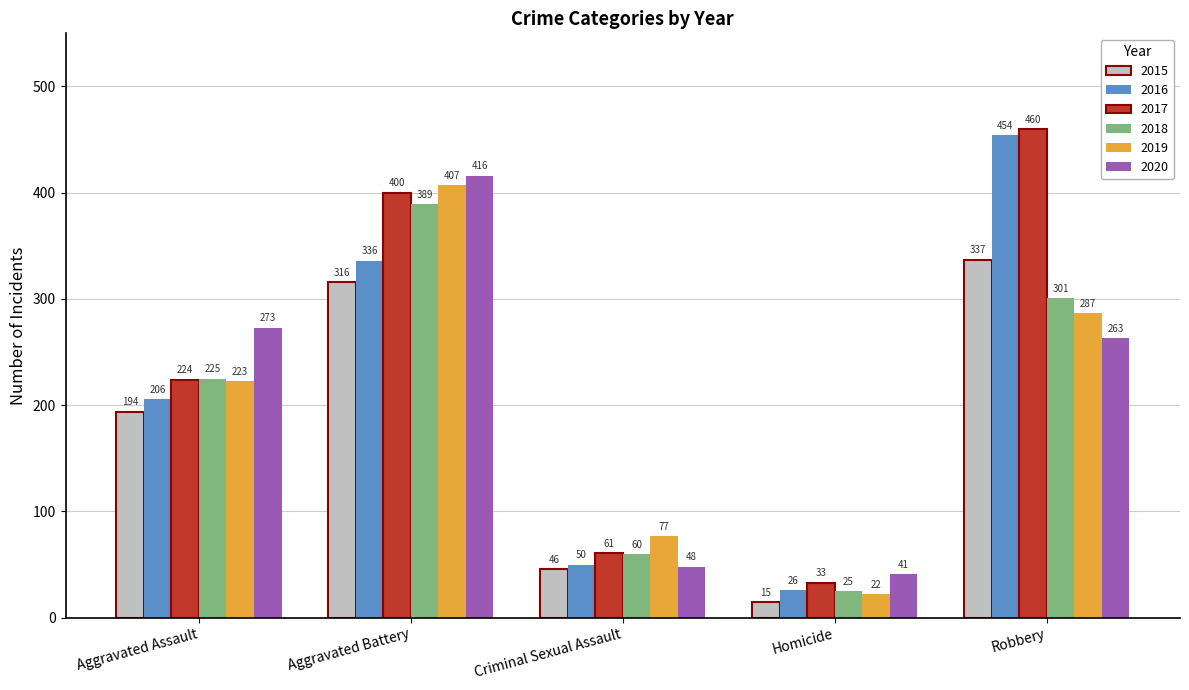

Reading left to right, what are all the values shown in this chart?

2015: Aggravated Assault=194	Aggravated Battery=316	Criminal Sexual Assault=46	Homicide=15	Robbery=337
2016: Aggravated Assault=206	Aggravated Battery=336	Criminal Sexual Assault=50	Homicide=26	Robbery=454
2017: Aggravated Assault=224	Aggravated Battery=400	Criminal Sexual Assault=61	Homicide=33	Robbery=460
2018: Aggravated Assault=225	Aggravated Battery=389	Criminal Sexual Assault=60	Homicide=25	Robbery=301
2019: Aggravated Assault=223	Aggravated Battery=407	Criminal Sexual Assault=77	Homicide=22	Robbery=287
2020: Aggravated Assault=273	Aggravated Battery=416	Criminal Sexual Assault=48	Homicide=41	Robbery=263